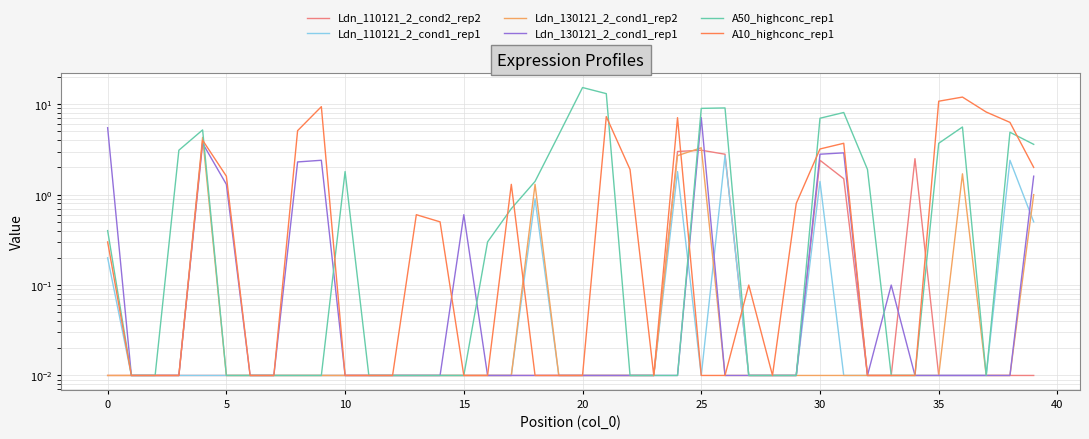

How many distinct data groups are displayed?

6